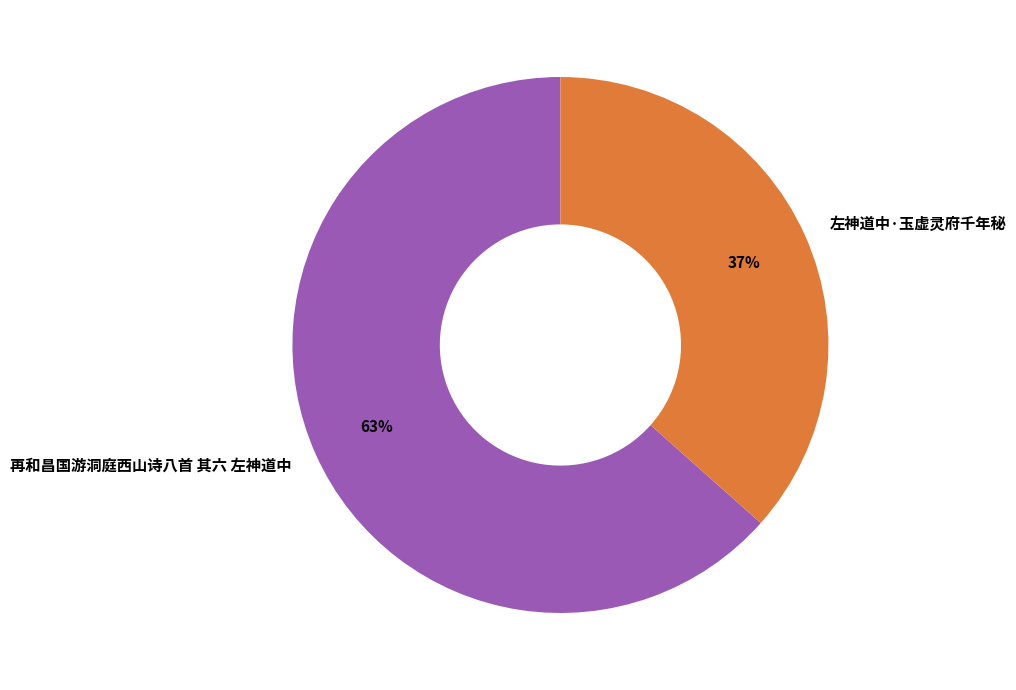

Which has a higher value, 左神道中·玉虚灵府千年秘 or 再和昌国游洞庭西山诗八首 其六 左神道中?

再和昌国游洞庭西山诗八首 其六 左神道中